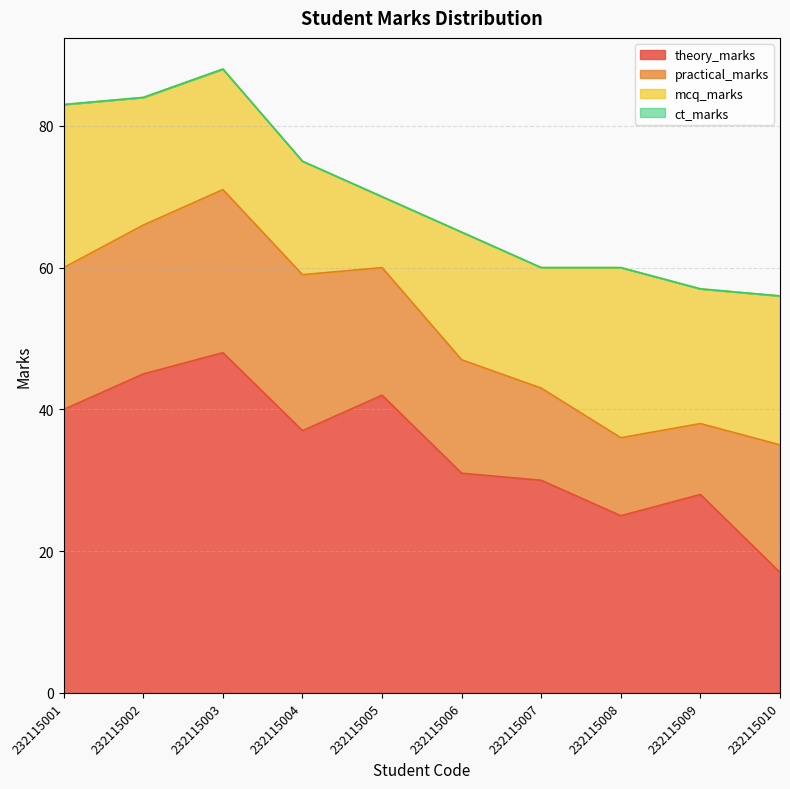

Where is practical_marks nearest to the value 16?

232115006